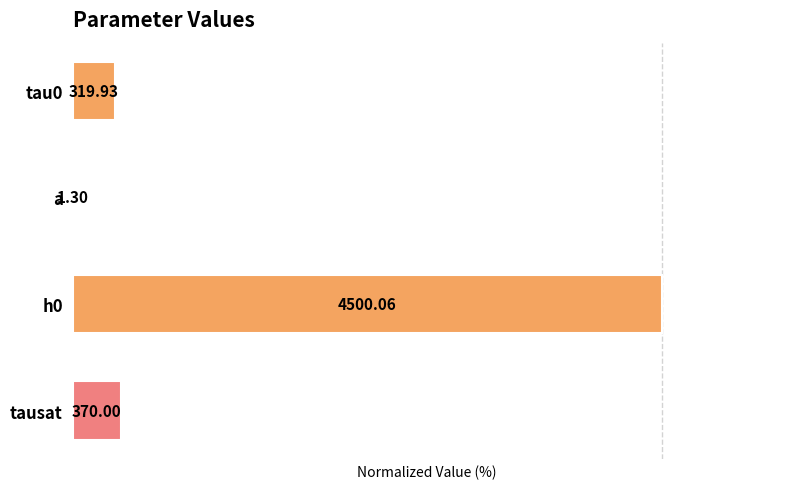

Are the bars horizontal?

Yes